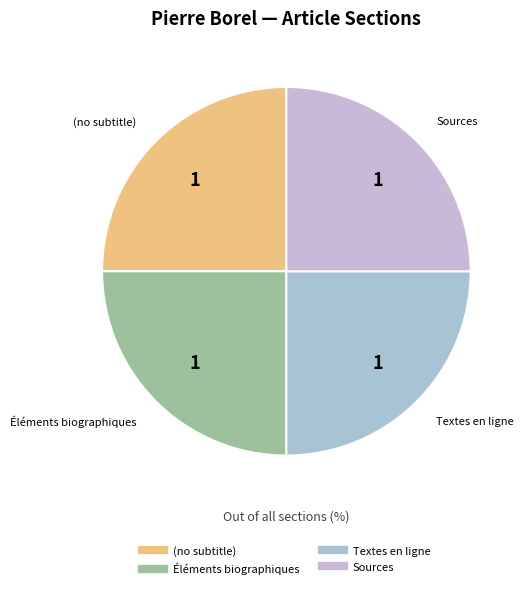

Approximately how many times larger is the value at Textes en ligne compared to (no subtitle)?

1.0